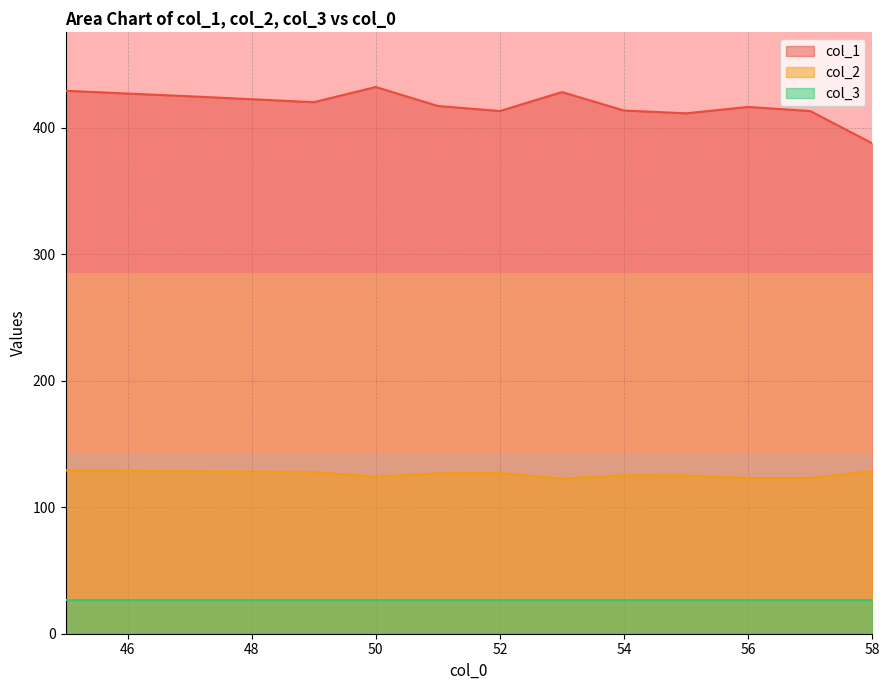

List the series in order of their peak value, lowest first.

col_3, col_2, col_1